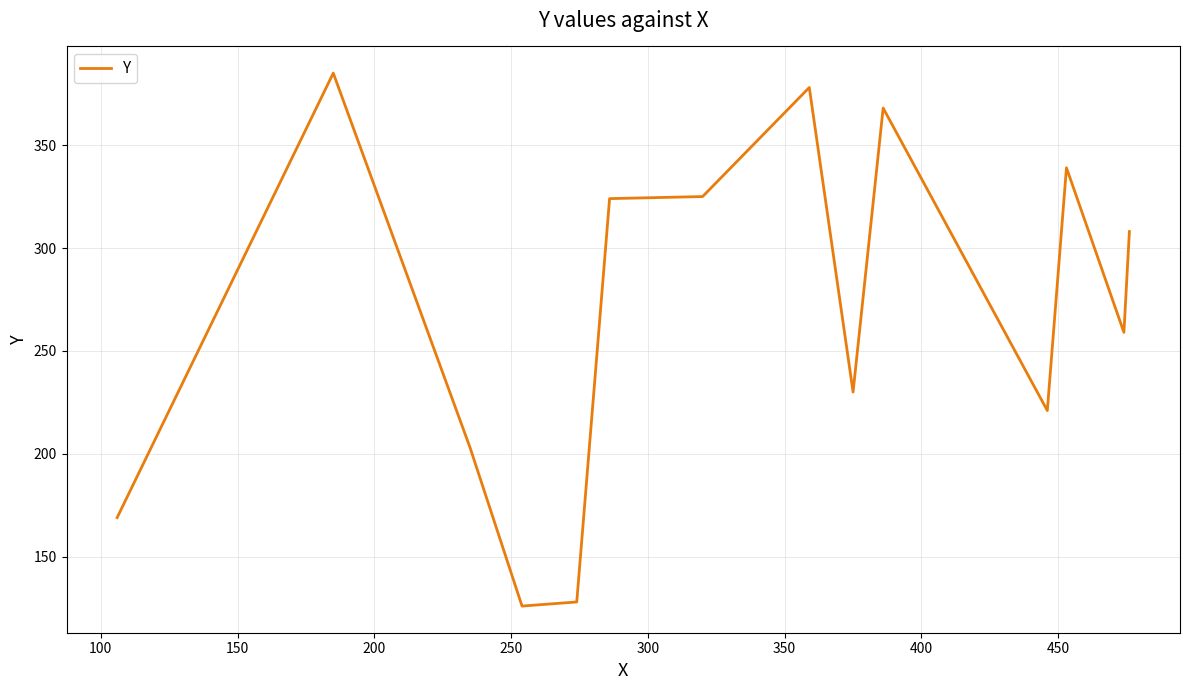

What is the maximum value shown in the chart?

385